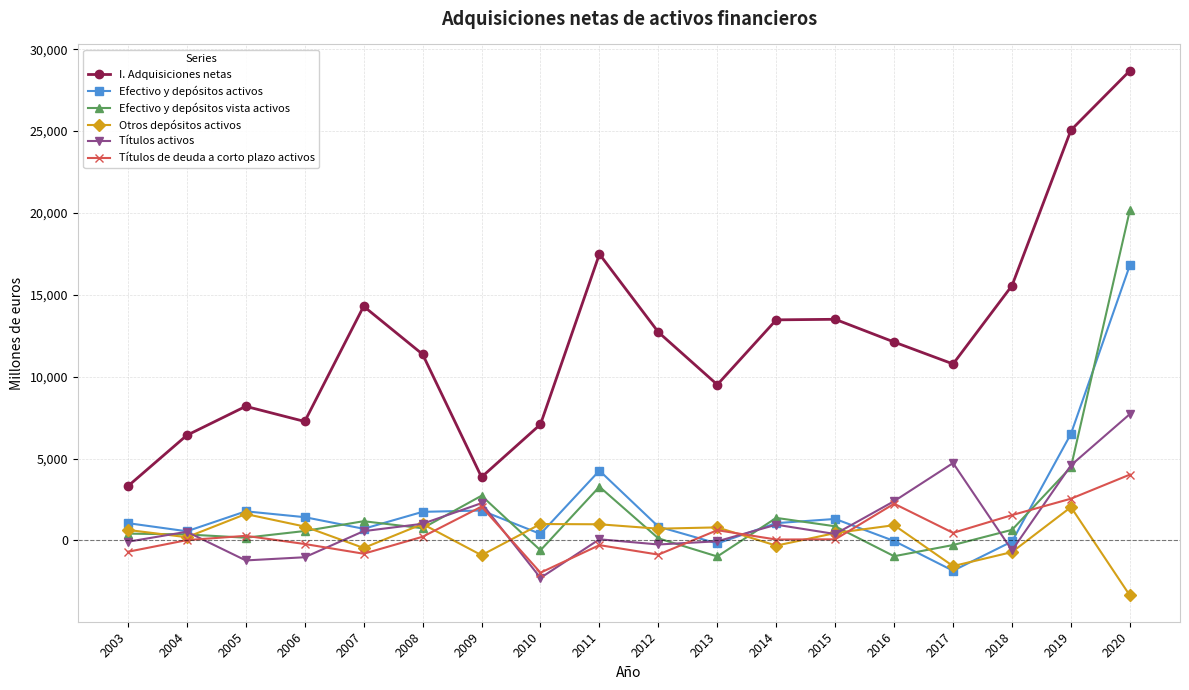

At which label does I. Adquisiciones netas reach its peak?

2020